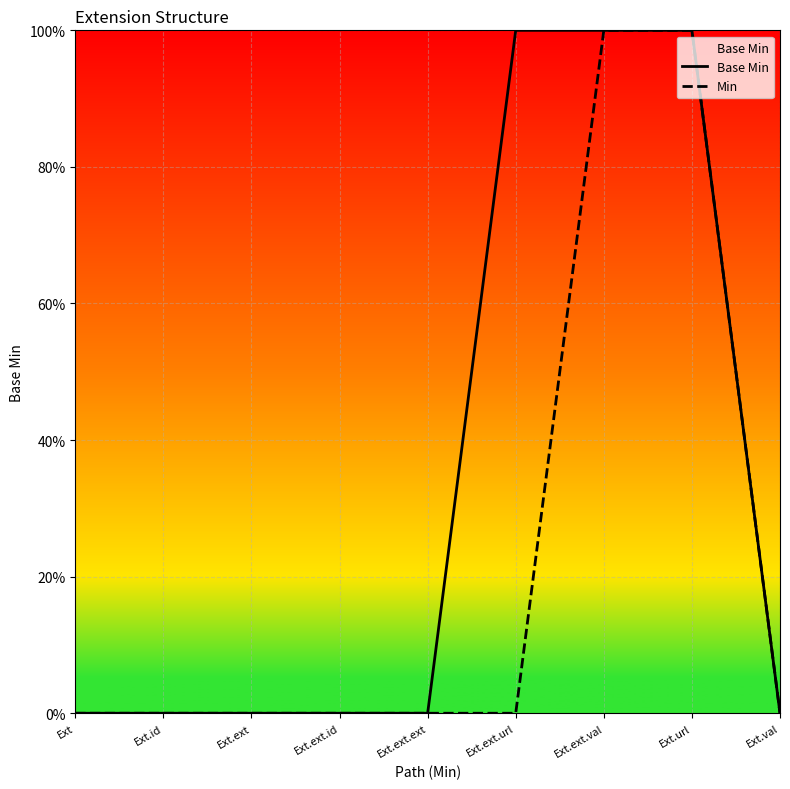

True or false: Base Min and Min cross at least once.

False